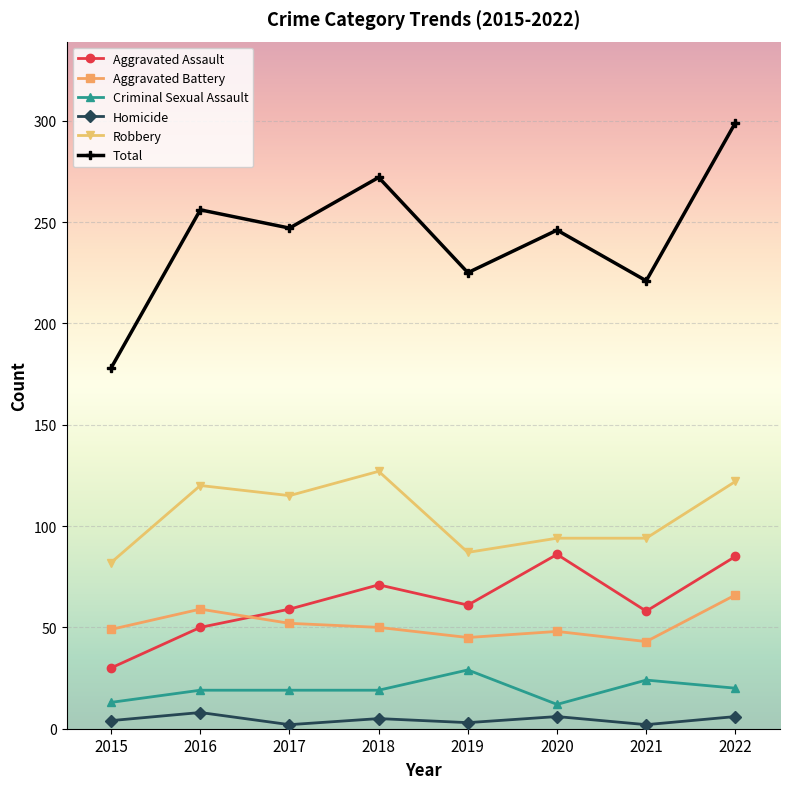

What is the total value across all series at 2020?

492